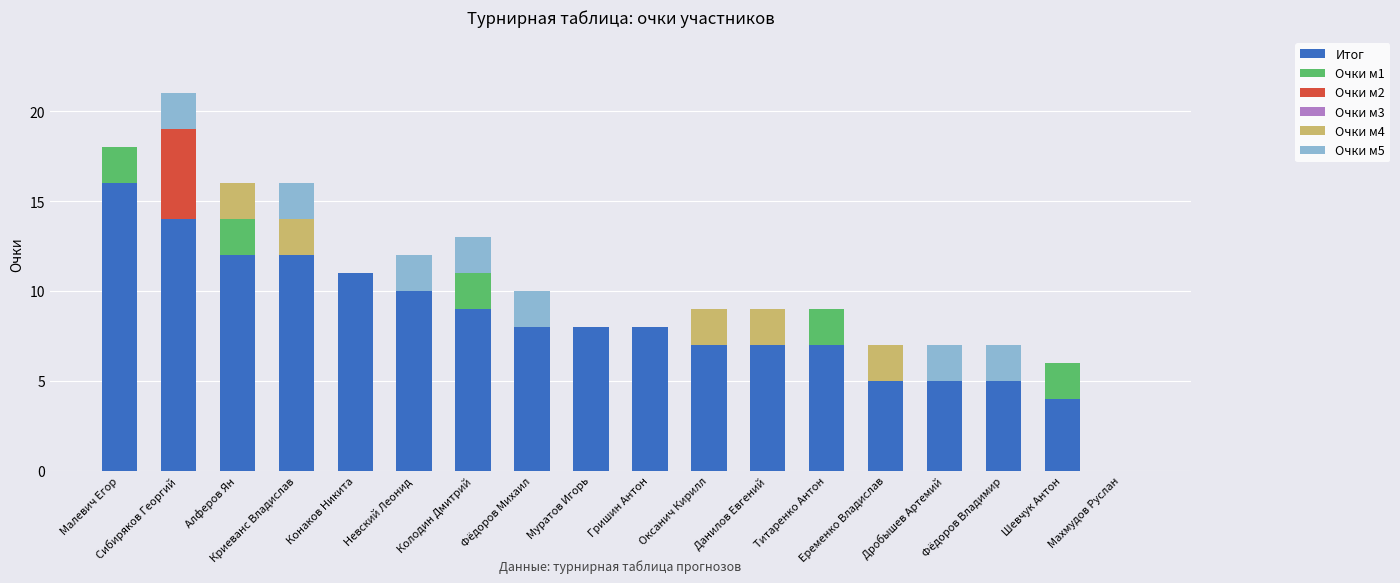

What is the maximum value for Итог?

16